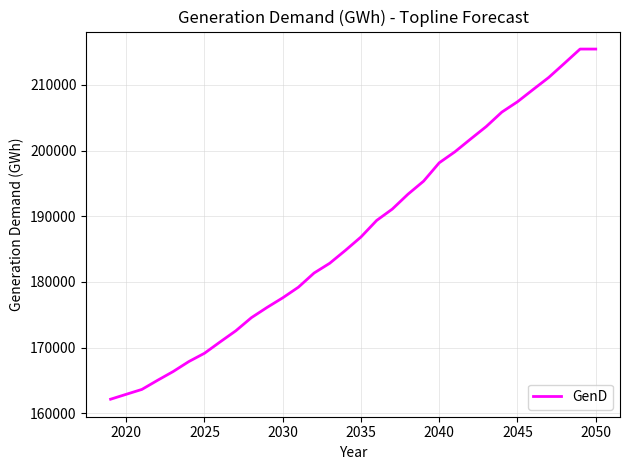

What is the greatest value displayed?

215438